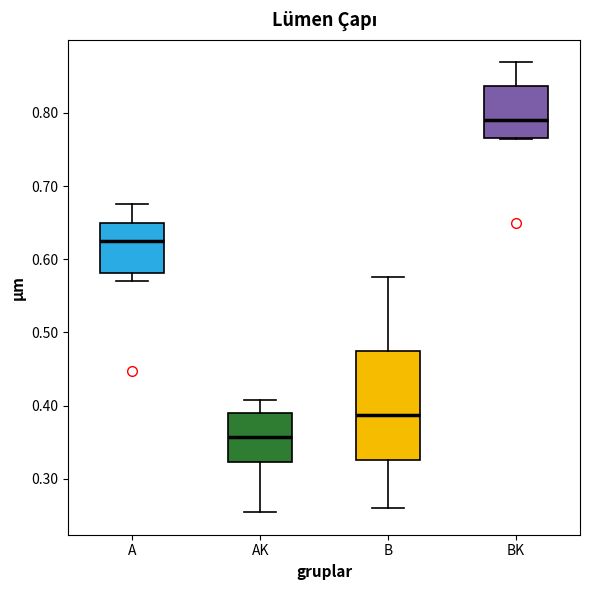

Where is the upper edge of the box for AK on the y-axis? The values are not printed on the chart, so give them approximately, as read against the axis.

0.39